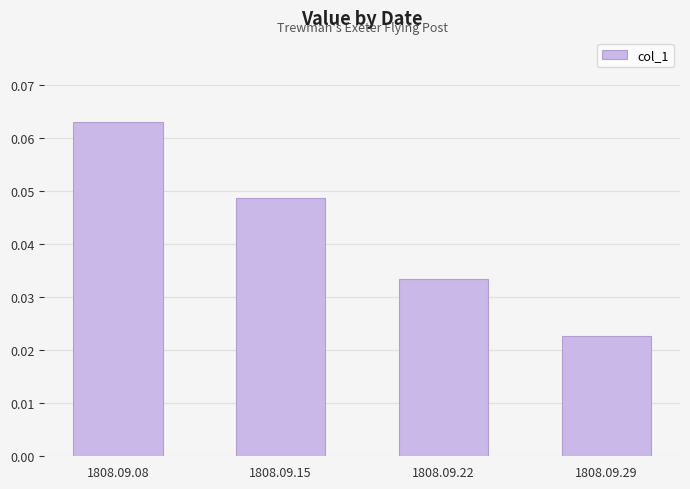

Between 1808.09.29 and 1808.09.22, which is larger?

1808.09.22